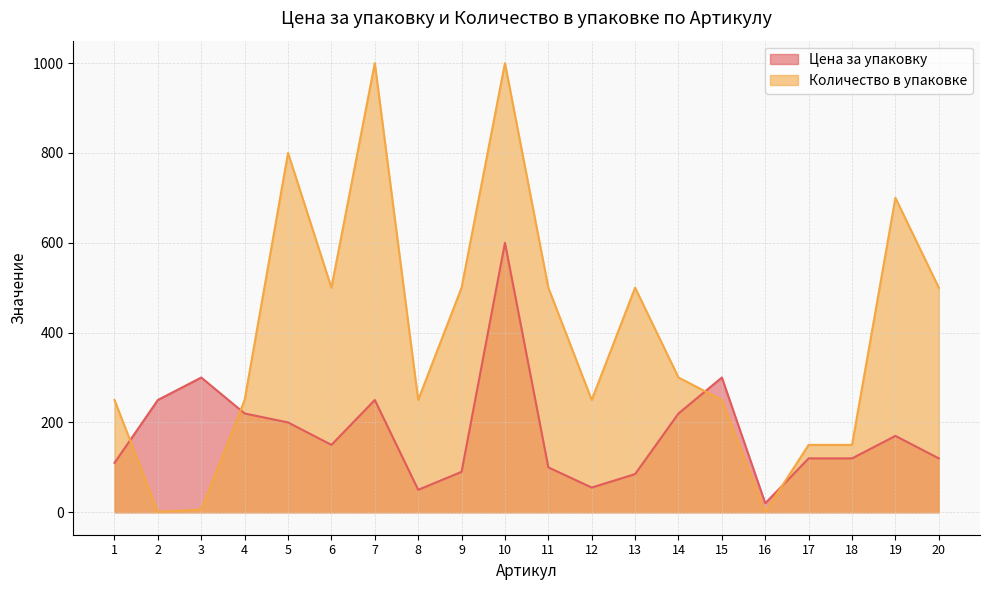

What are all the series names shown in the legend?

Цена за упаковку, Количество в упаковке